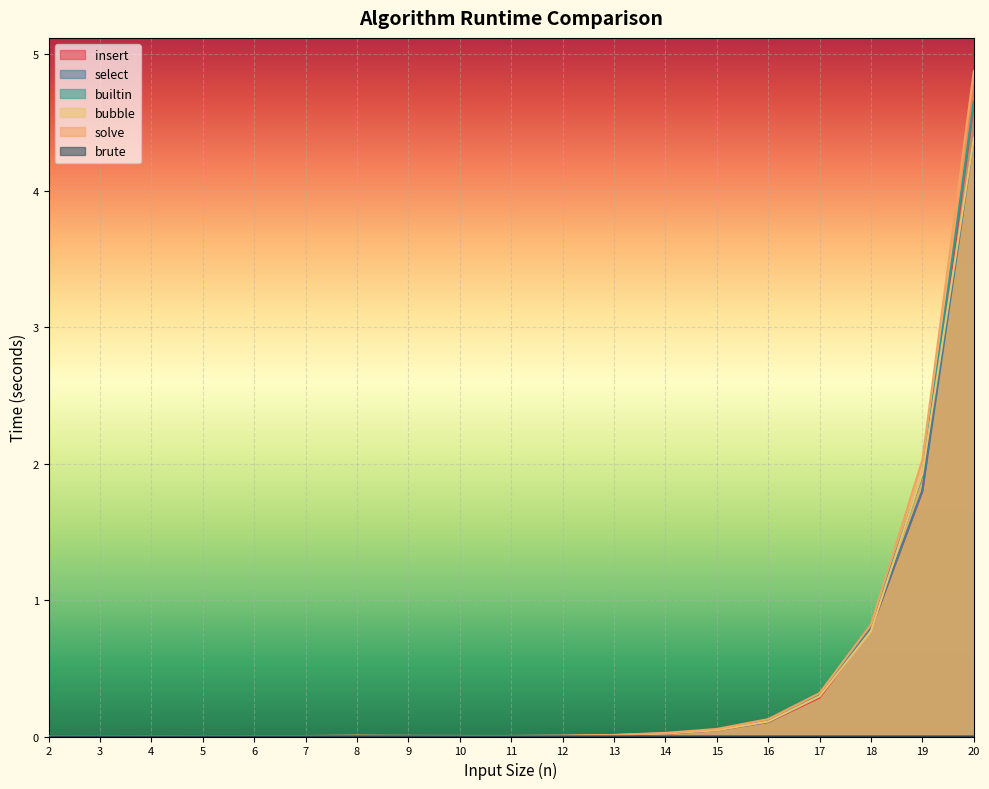

How many data points in builtin are above 0?

18